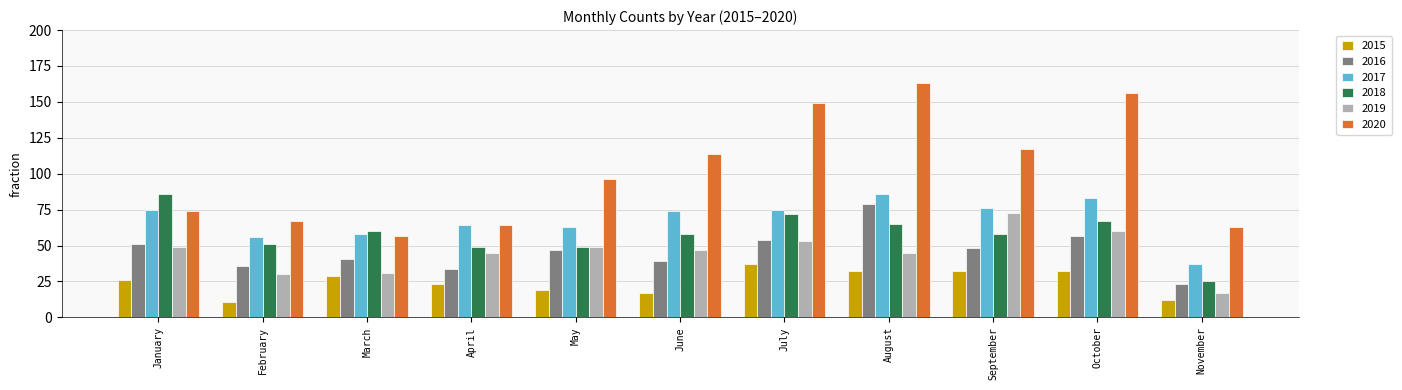

The 2018 series shows 67 at October. True or false?

True